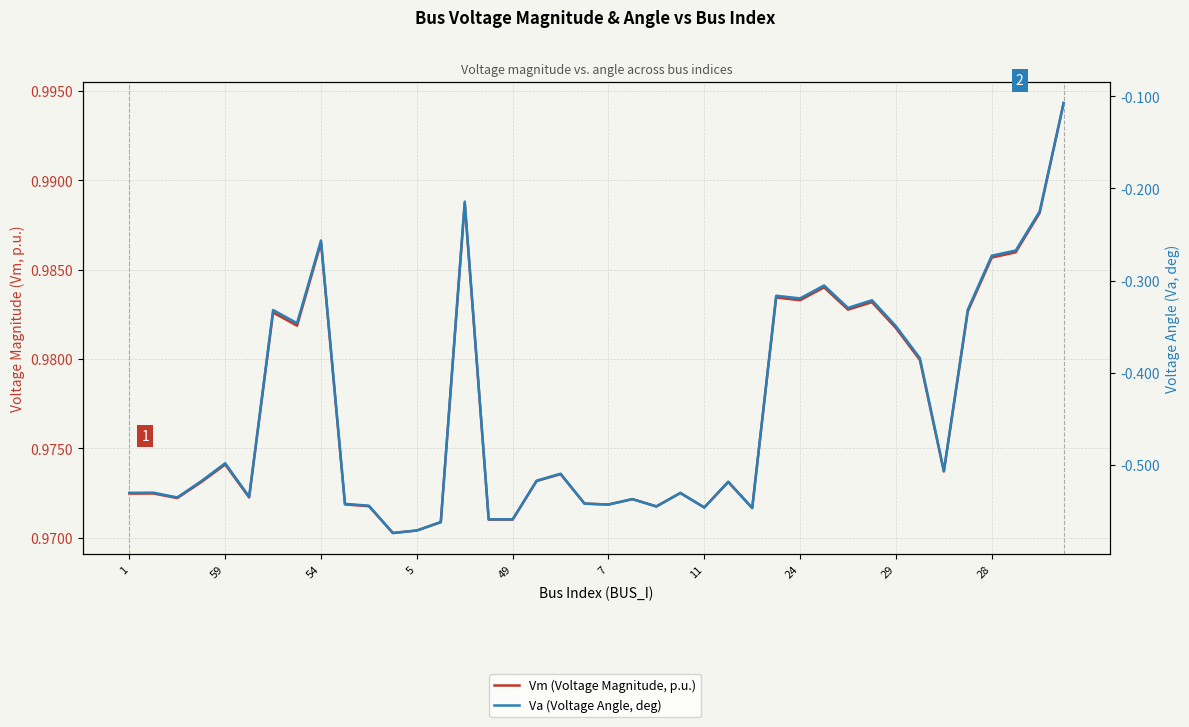

What is the smallest value displayed?

-0.6